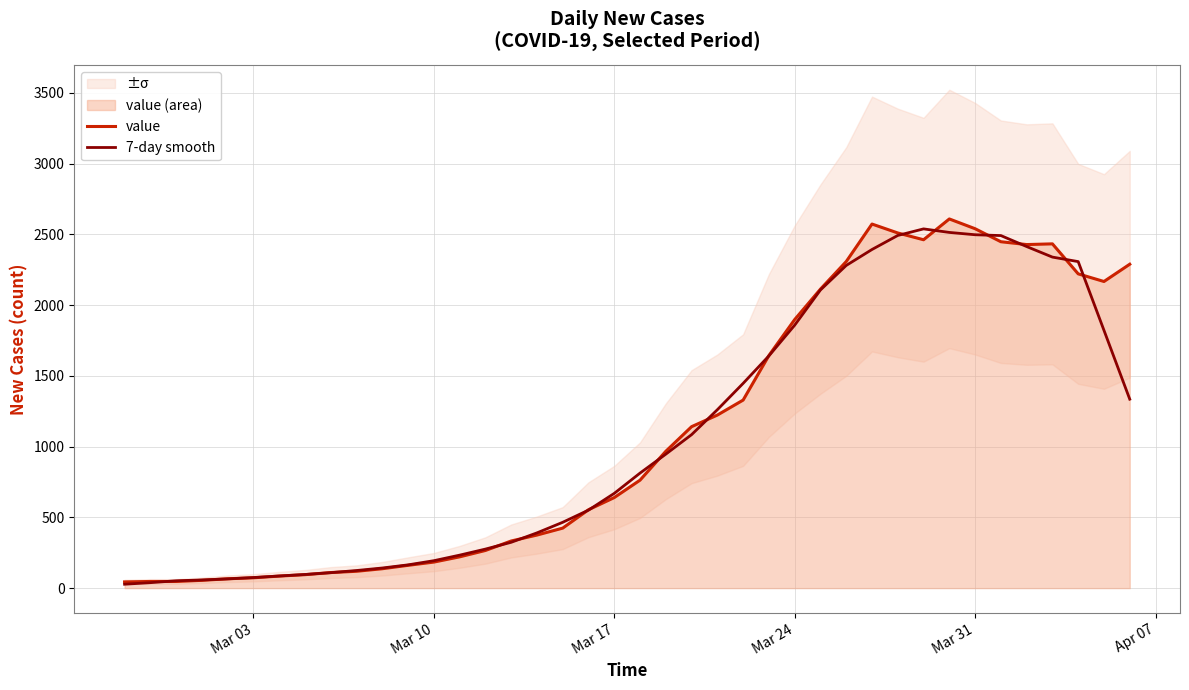

What is the highest value of the 7-day smooth series?

2538.8